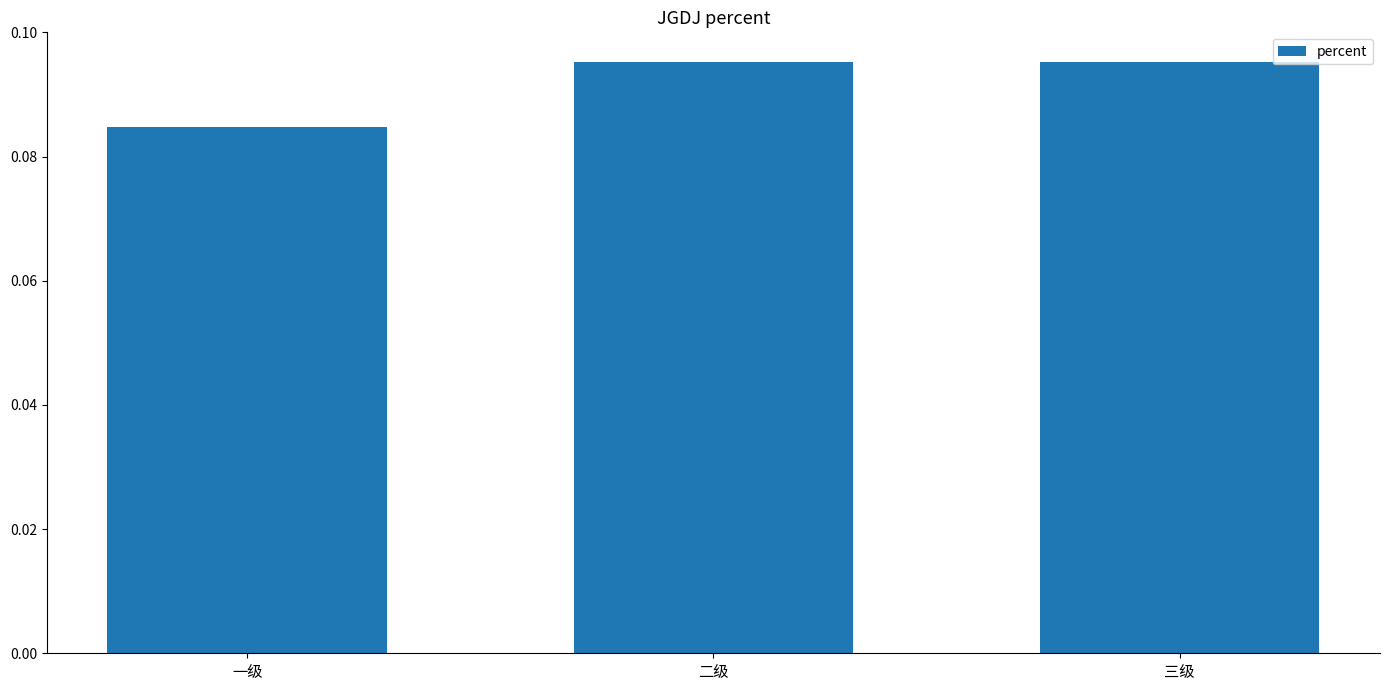

Which has a higher value, 一级 or 三级?

三级